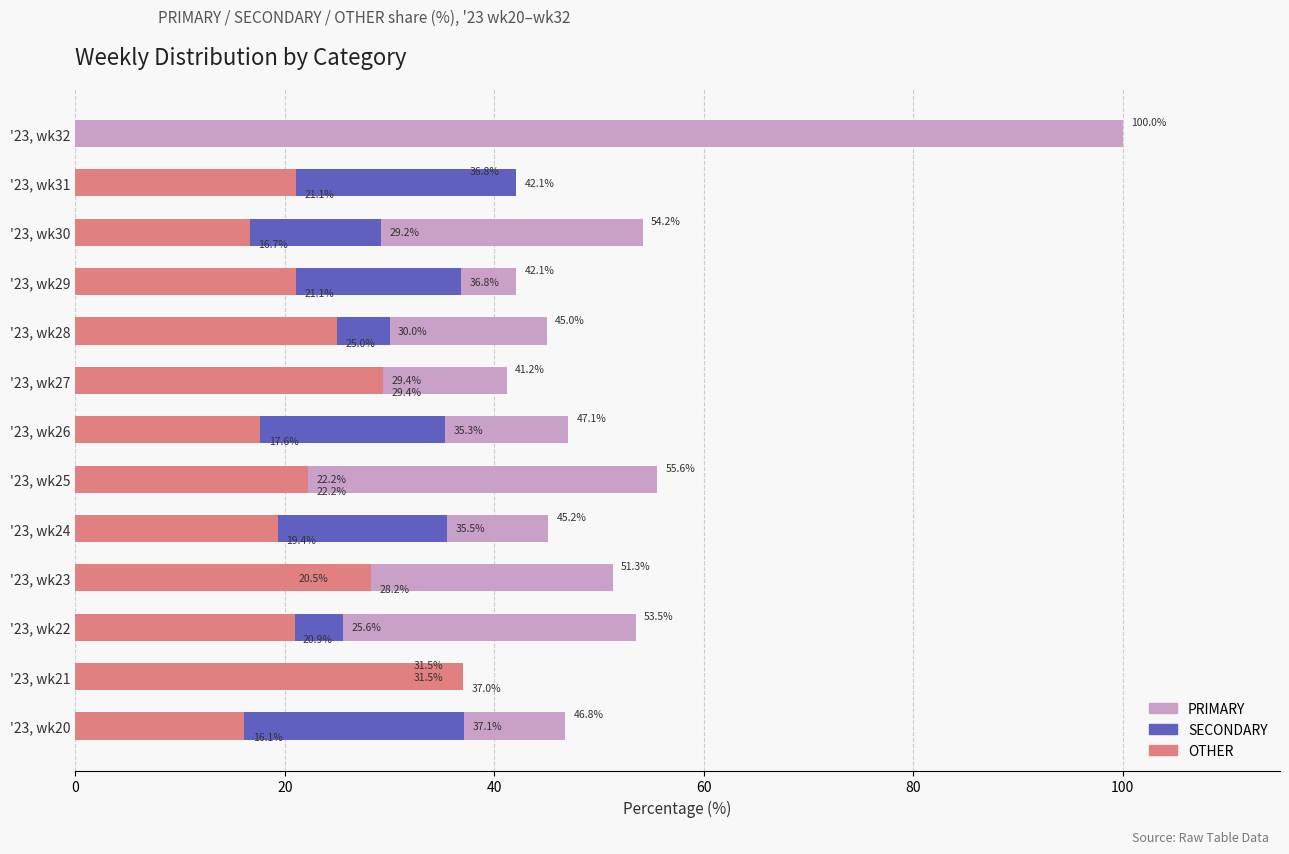

What is the difference between the maximum and minimum values in the PRIMARY series?

68.5